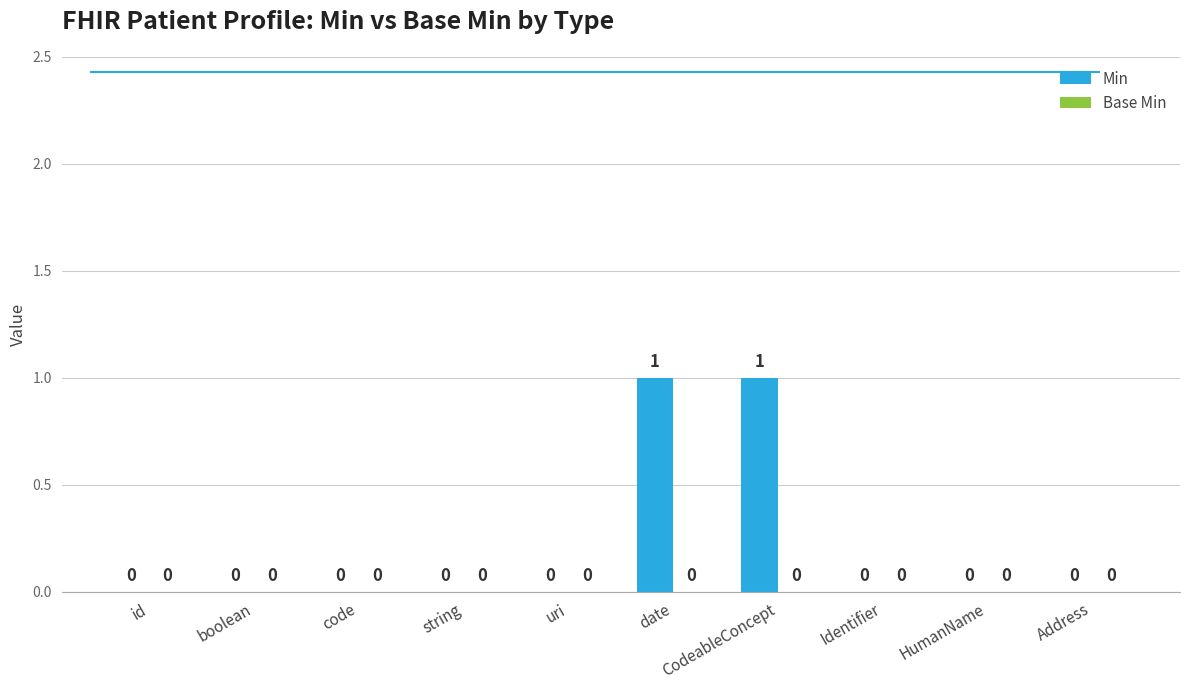

Between date and Identifier, which is larger?

date